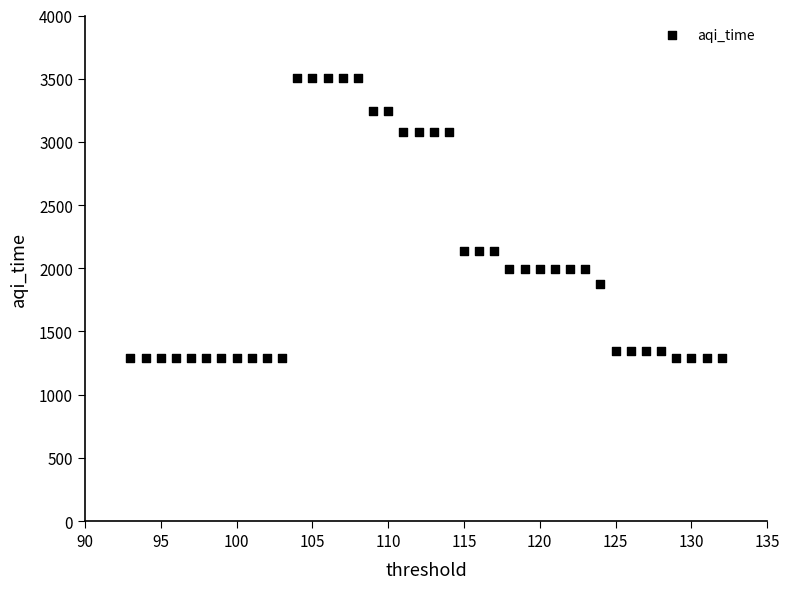

What is the range of Y values (max minus min)?

2209.8